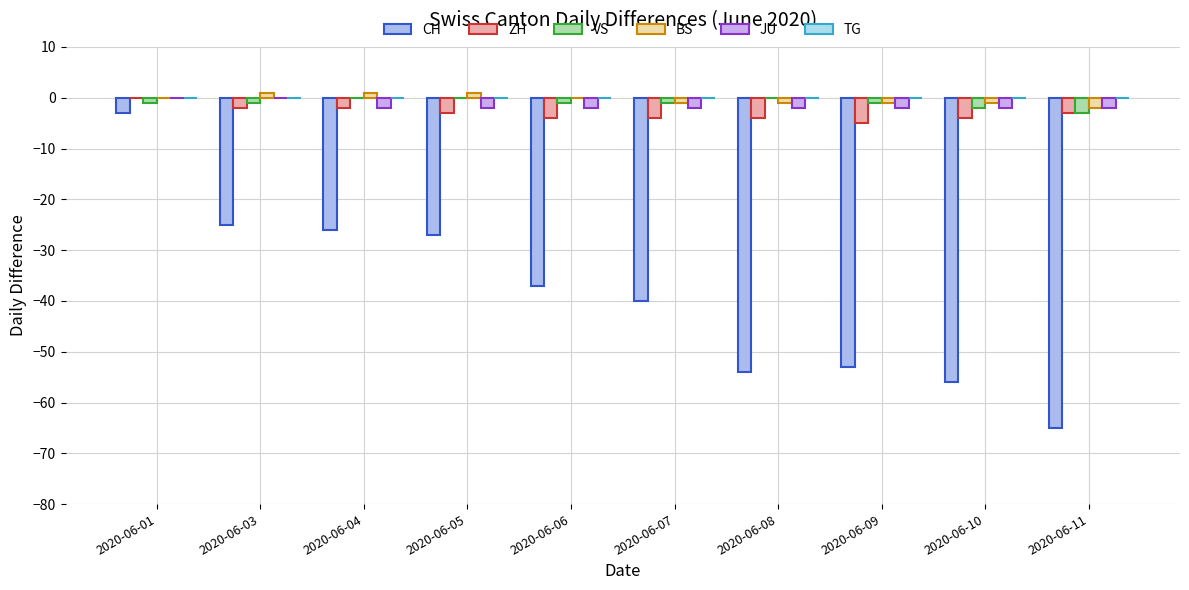

How many series are shown in this chart?

5